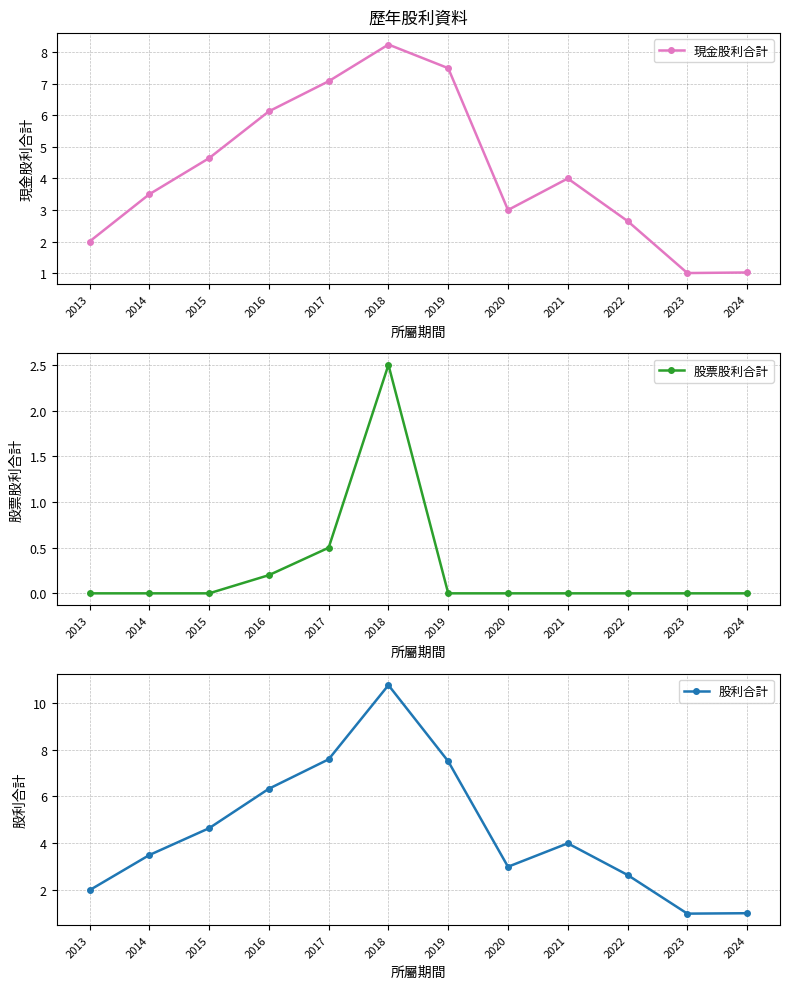

Between 2021 and 2020, which is larger?

2021